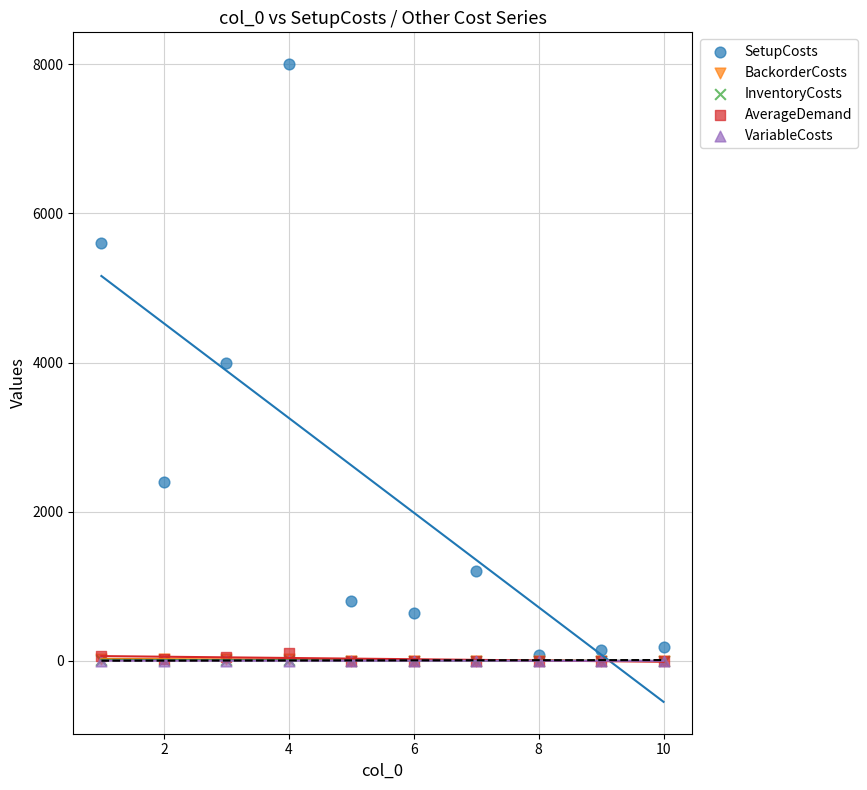

What are all the series names shown in the legend?

SetupCosts, BackorderCosts, InventoryCosts, AverageDemand, VariableCosts